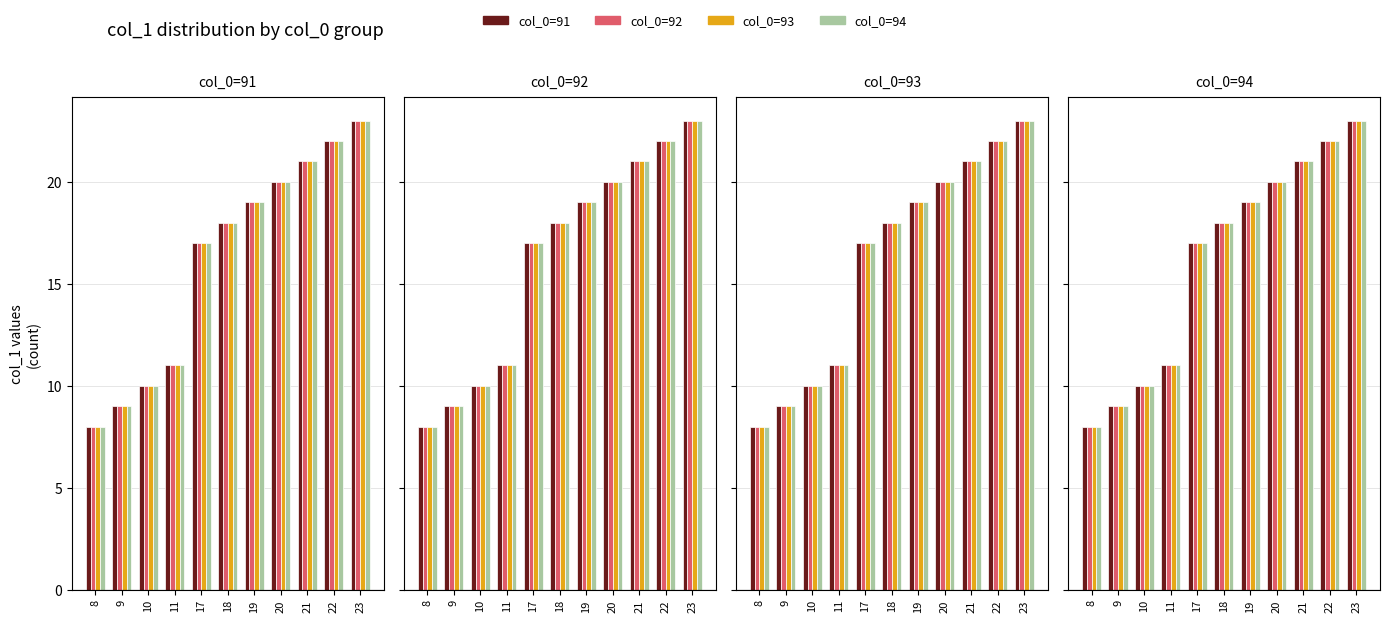

Where does the col_0=94 series first go above 18?

19